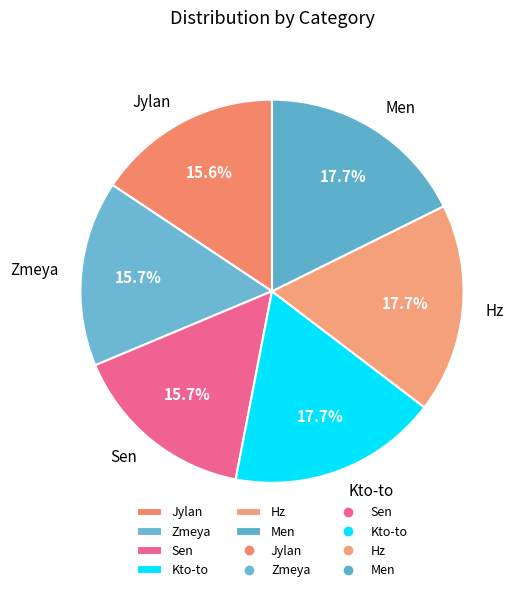

How many slices are in this pie chart?

6